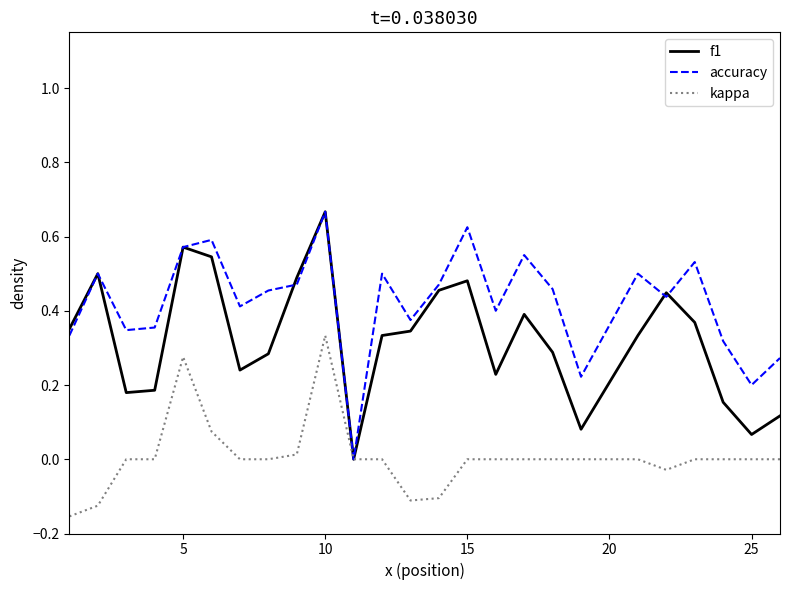

List the series in order of their overall mean, highest first.

accuracy, f1, kappa